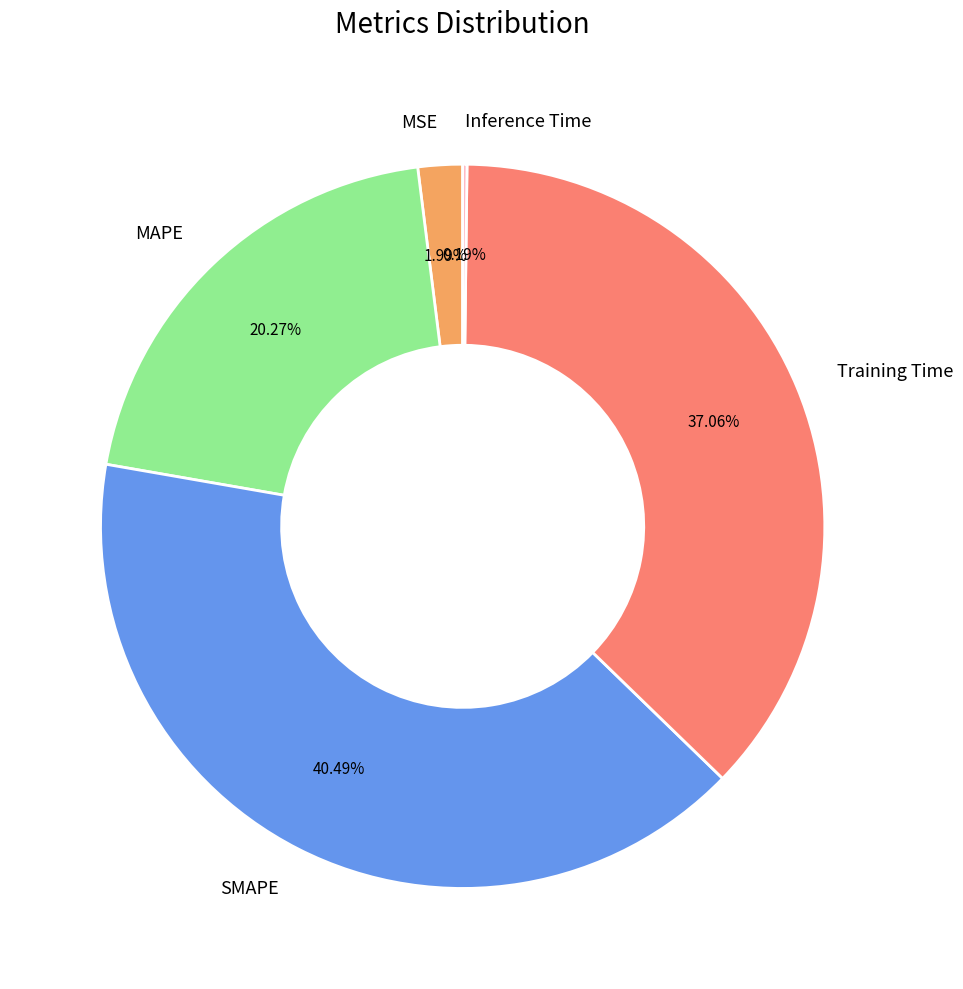

To the nearest percent, what portion does MAPE represent?

20%